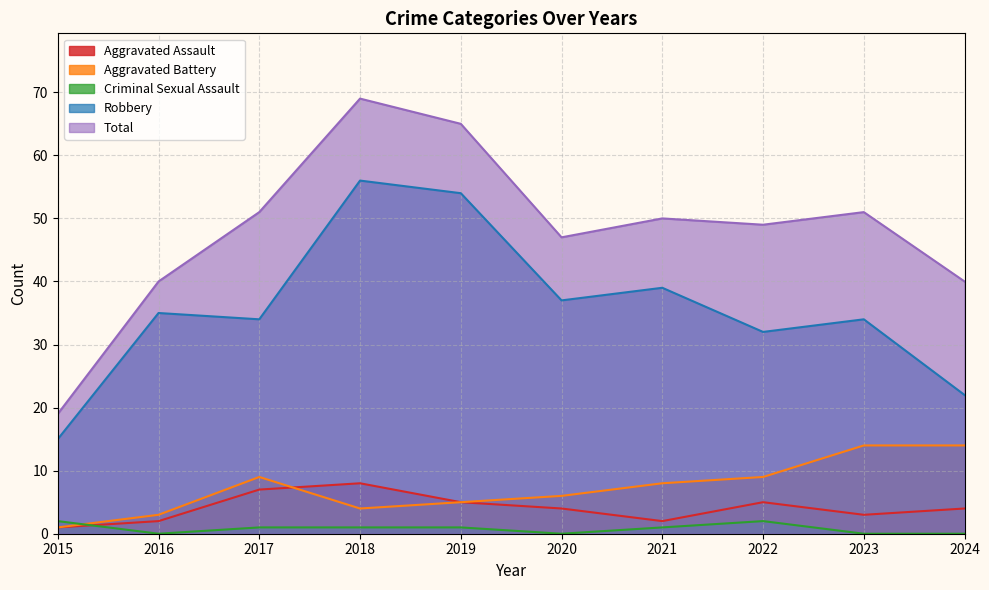

Which series ends up on top after the final intersection of Aggravated Battery and Criminal Sexual Assault?

Aggravated Battery